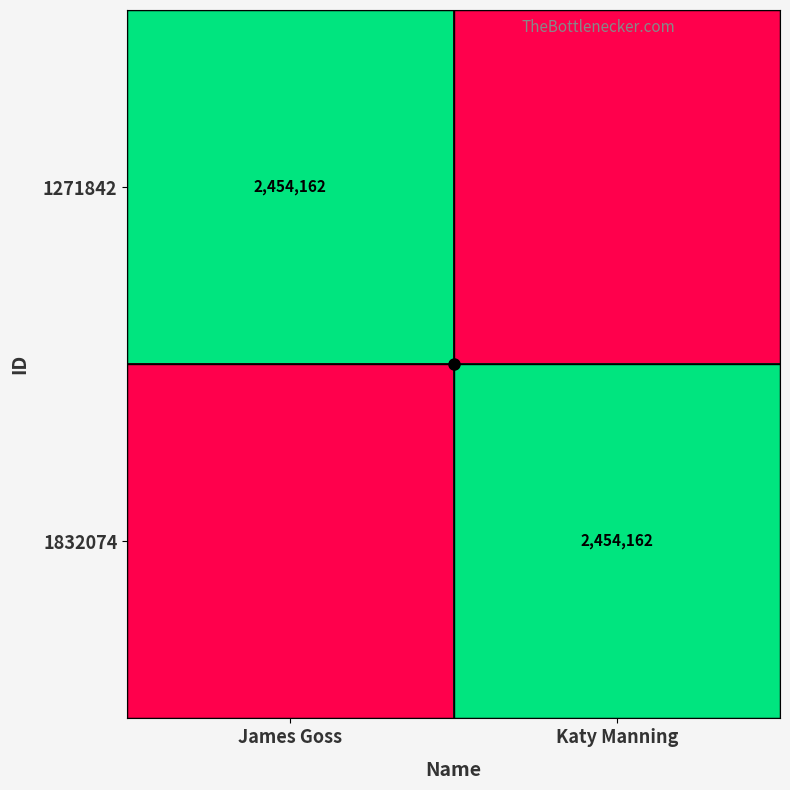

The value of 1832074 at James Goss is 0. True or false?

True